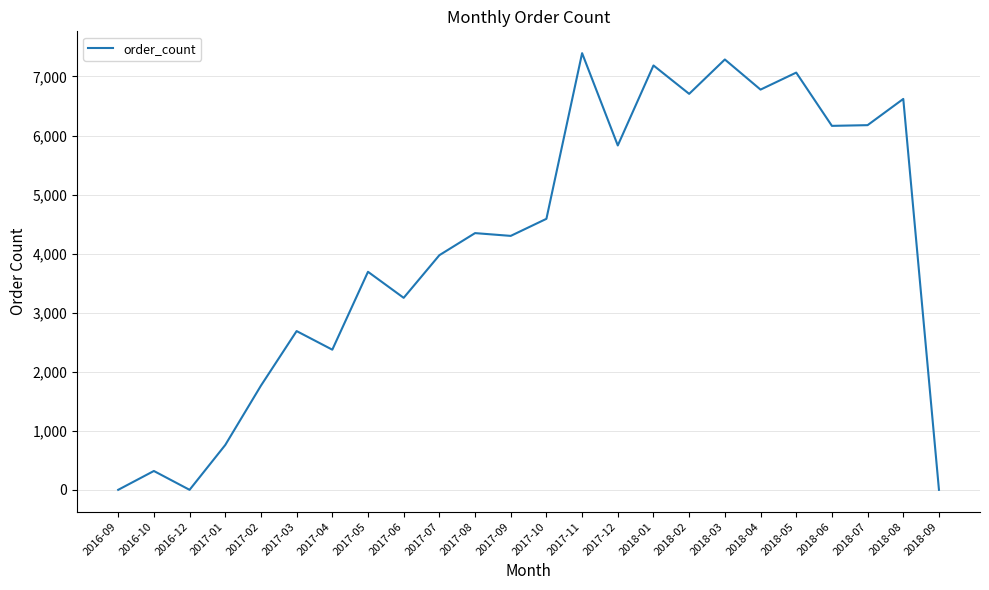

Which has a higher value, 2017-08 or 2018-03?

2018-03